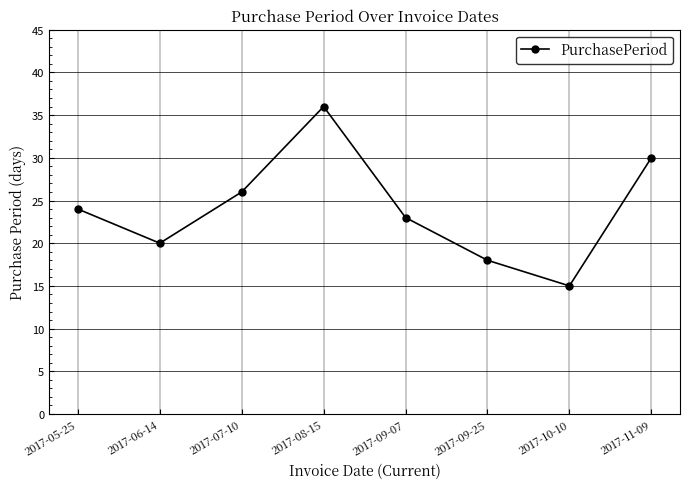

What value does the data have at 2017-11-09, to the nearest 10?

30